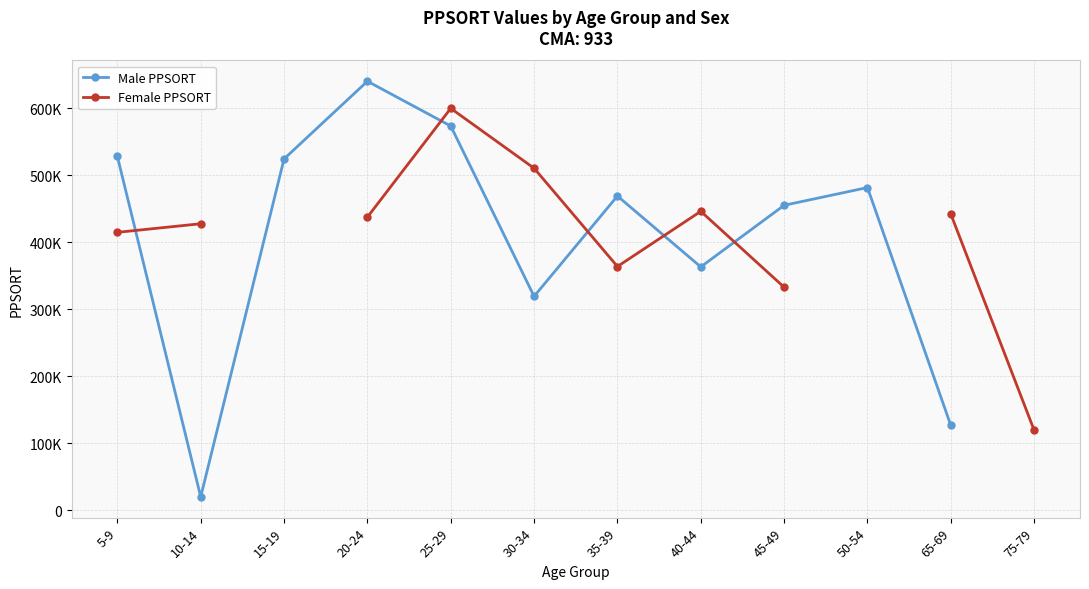

Which category has the lowest value in the Male PPSORT series?

10-14